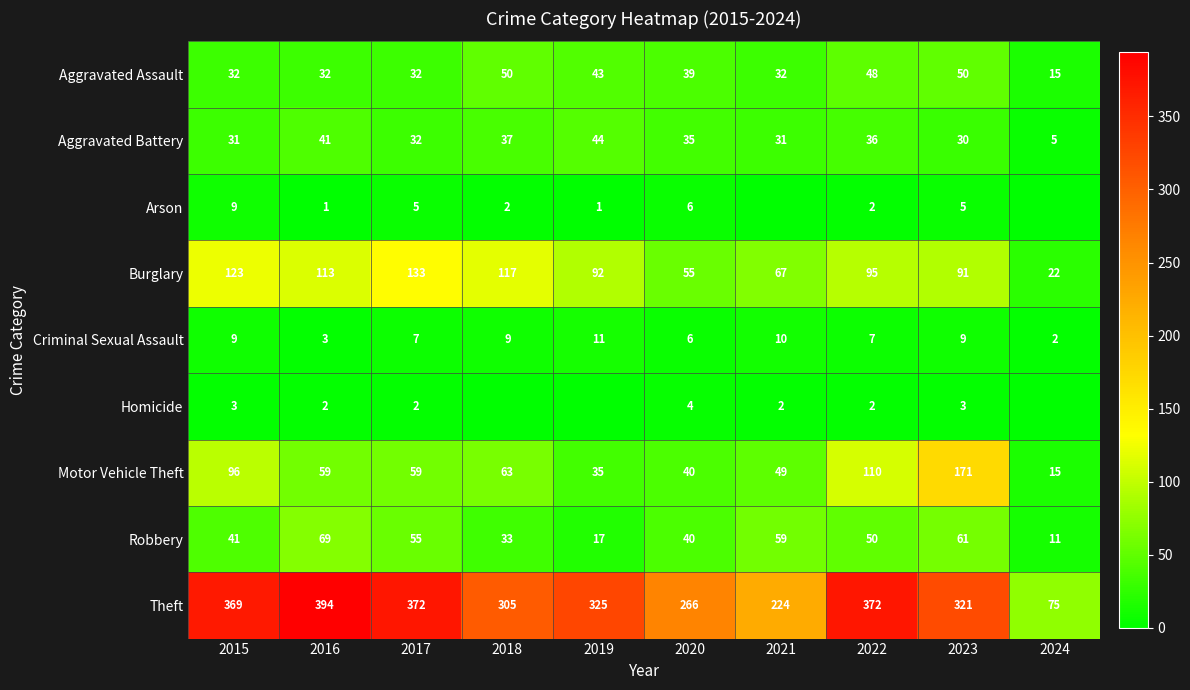

Rank the series at 2023 from highest to lowest value.

Theft, Motor Vehicle Theft, Burglary, Robbery, Aggravated Assault, Aggravated Battery, Criminal Sexual Assault, Arson, Homicide